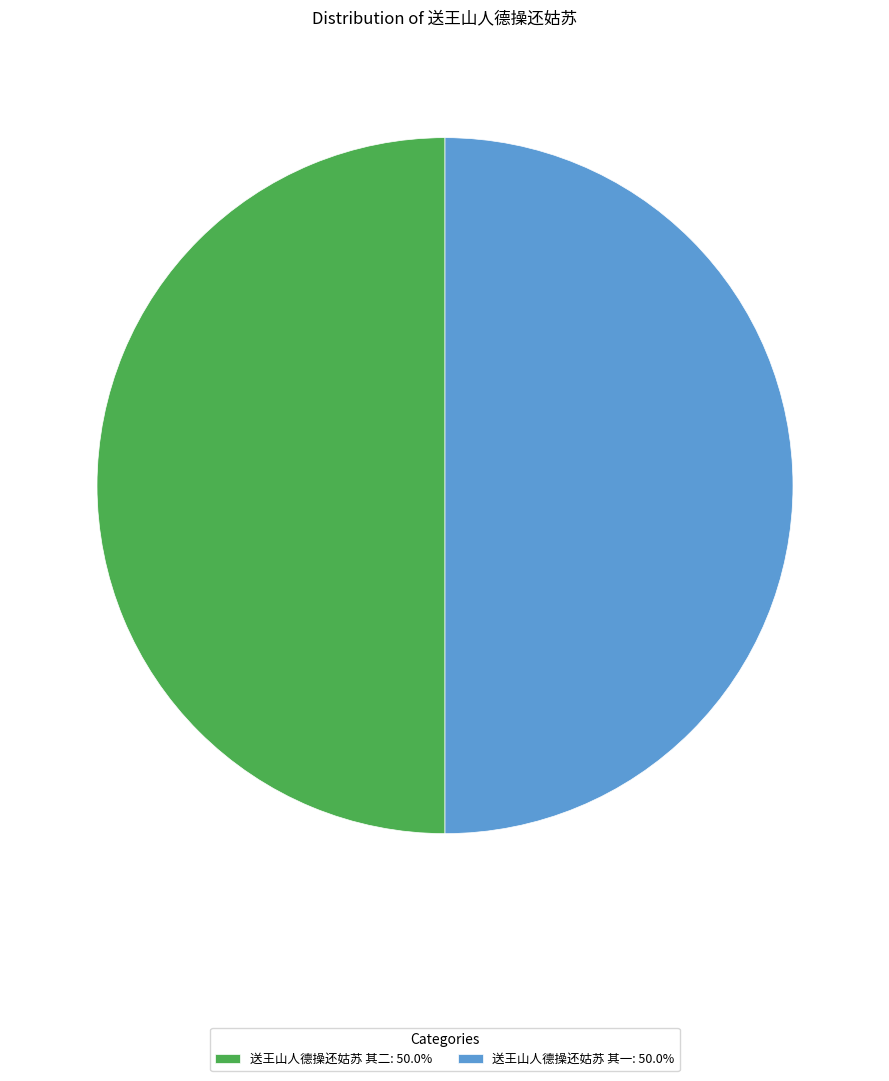

Combined, do 送王山人德操还姑苏 其一: 50.0% and 送王山人德操还姑苏 其二: 50.0% account for over 50%?

Yes